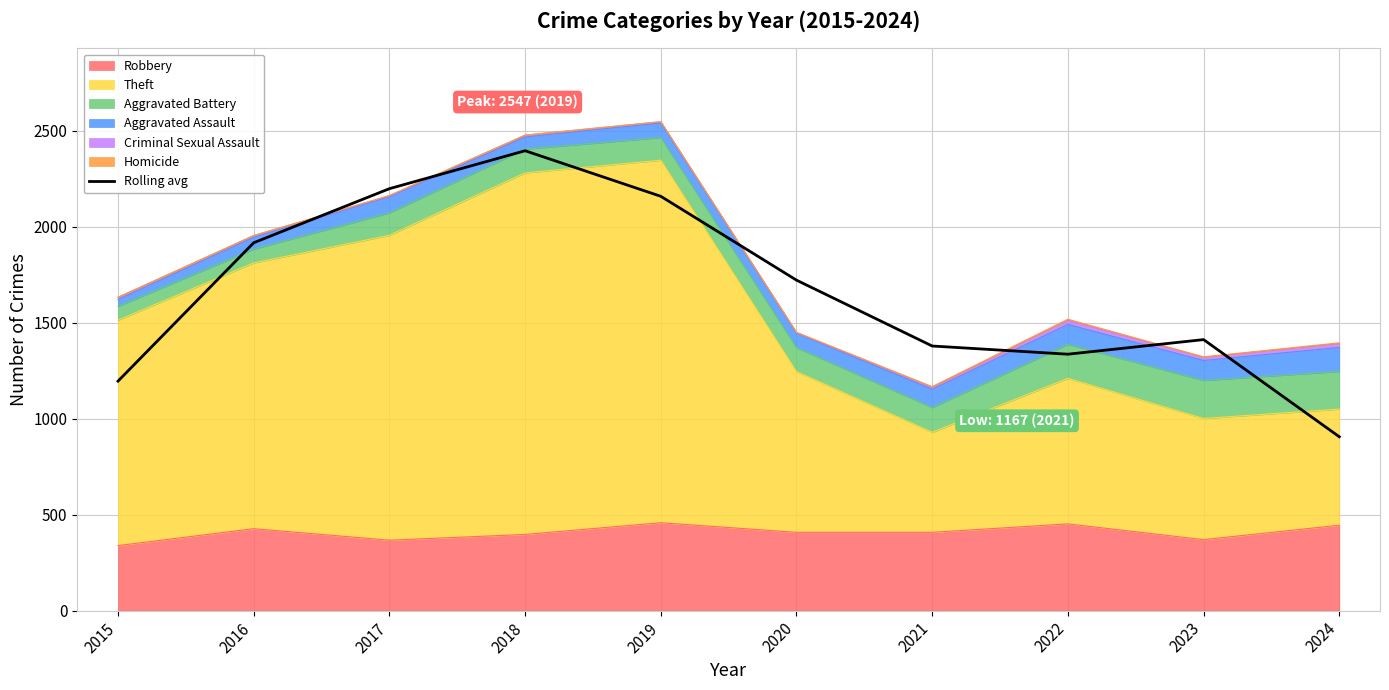

Where is the data nearest to the value 1650?

2020